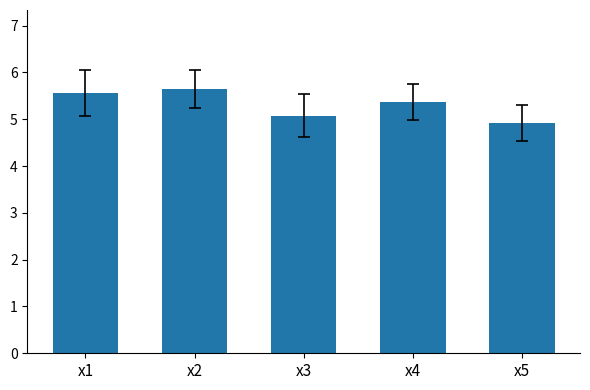

Reading right to left, extract all data points from this chart.

x5=4.9	x4=5.4	x3=5.1	x2=5.6	x1=5.6